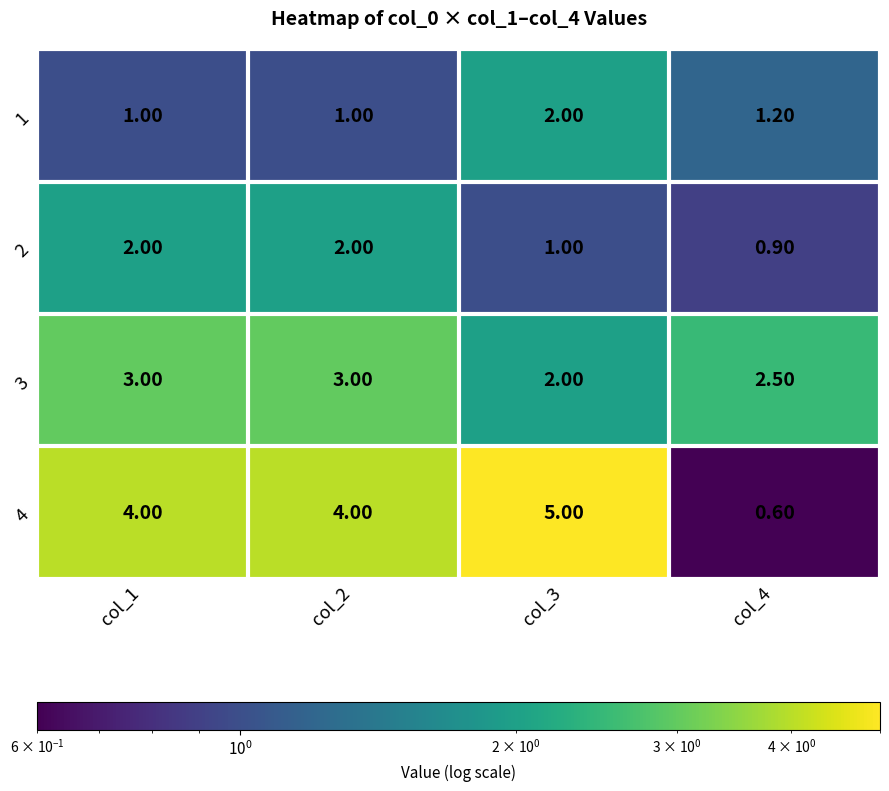

Which series has the largest total across all categories?

4